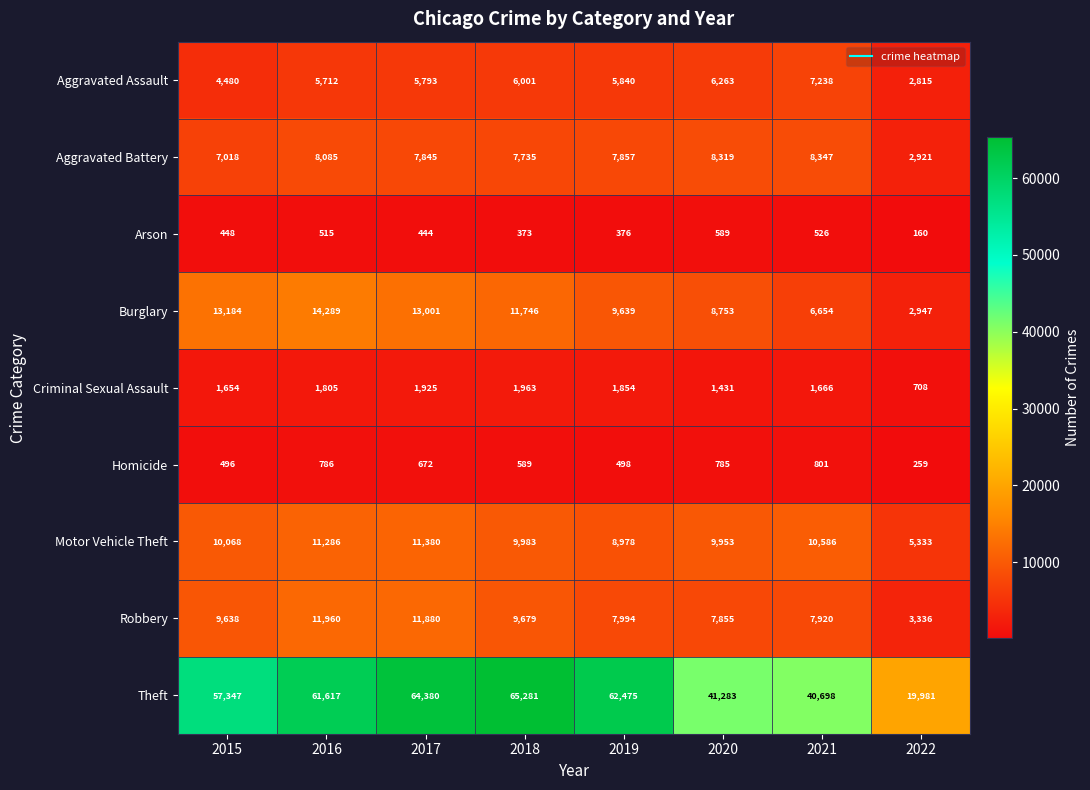

What is the difference between the maximum and minimum values in the Aggravated Battery series?

5426